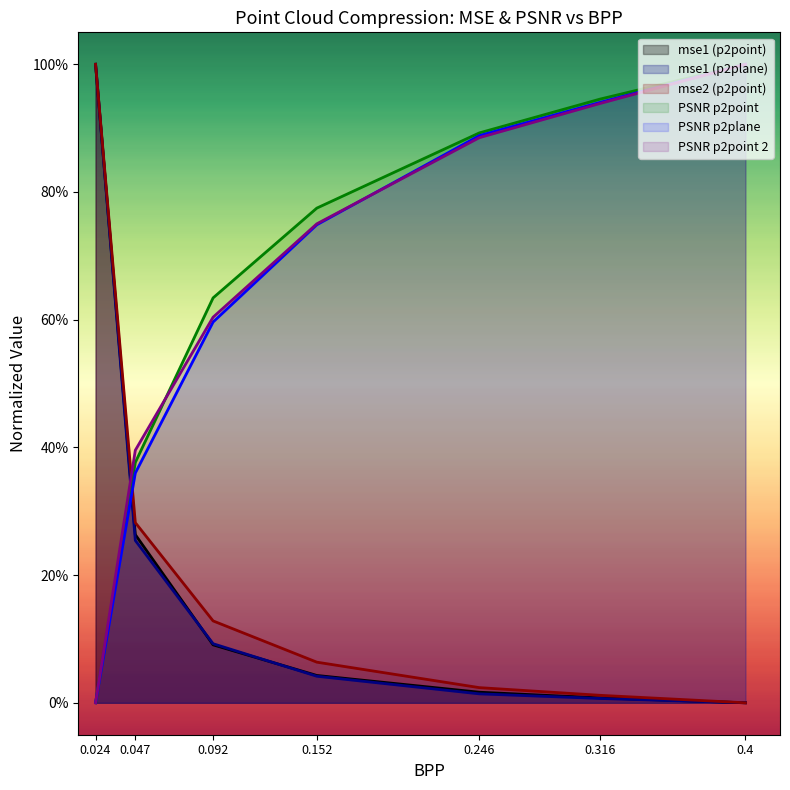

What is the difference between the maximum and second lowest values in the mse1 (p2point) series?

1.0